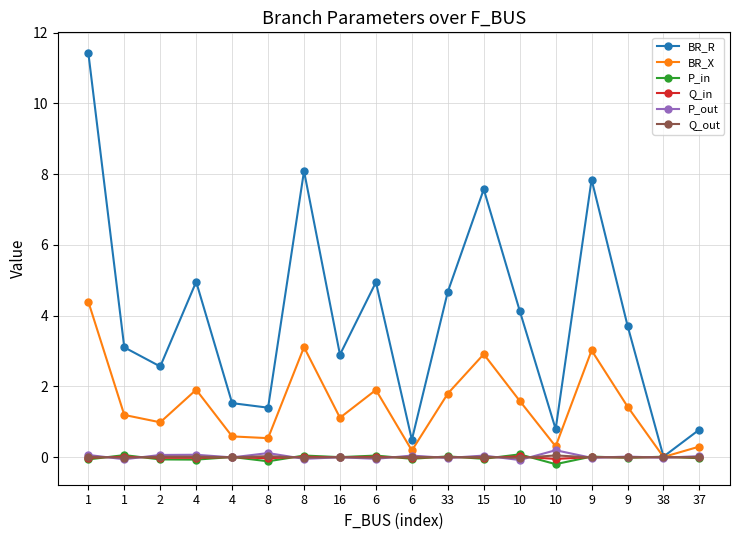

Is the value of P_out at 6 greater than the value of Q_in at 38?

No